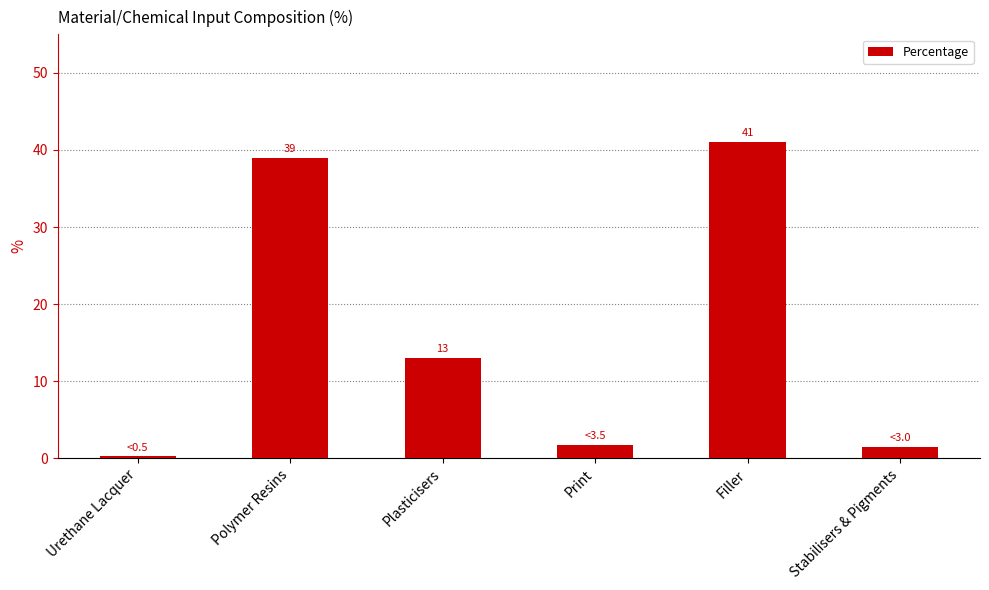

Is it true that the value at Stabilisers & Pigments is 1.5?

True